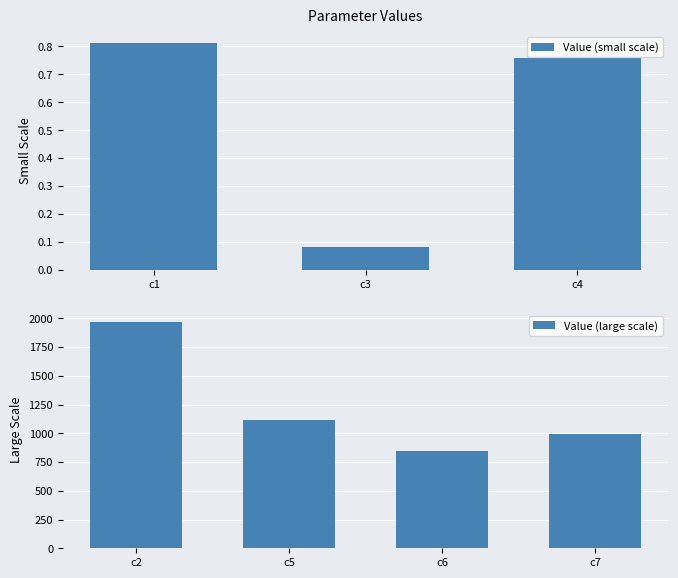

What is the difference between the maximum and minimum values?

1971.0